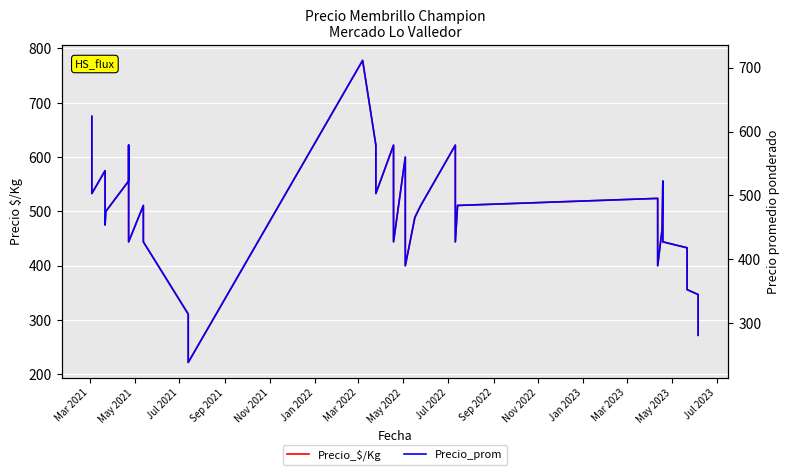

What position from the left is Mar 2022?

7